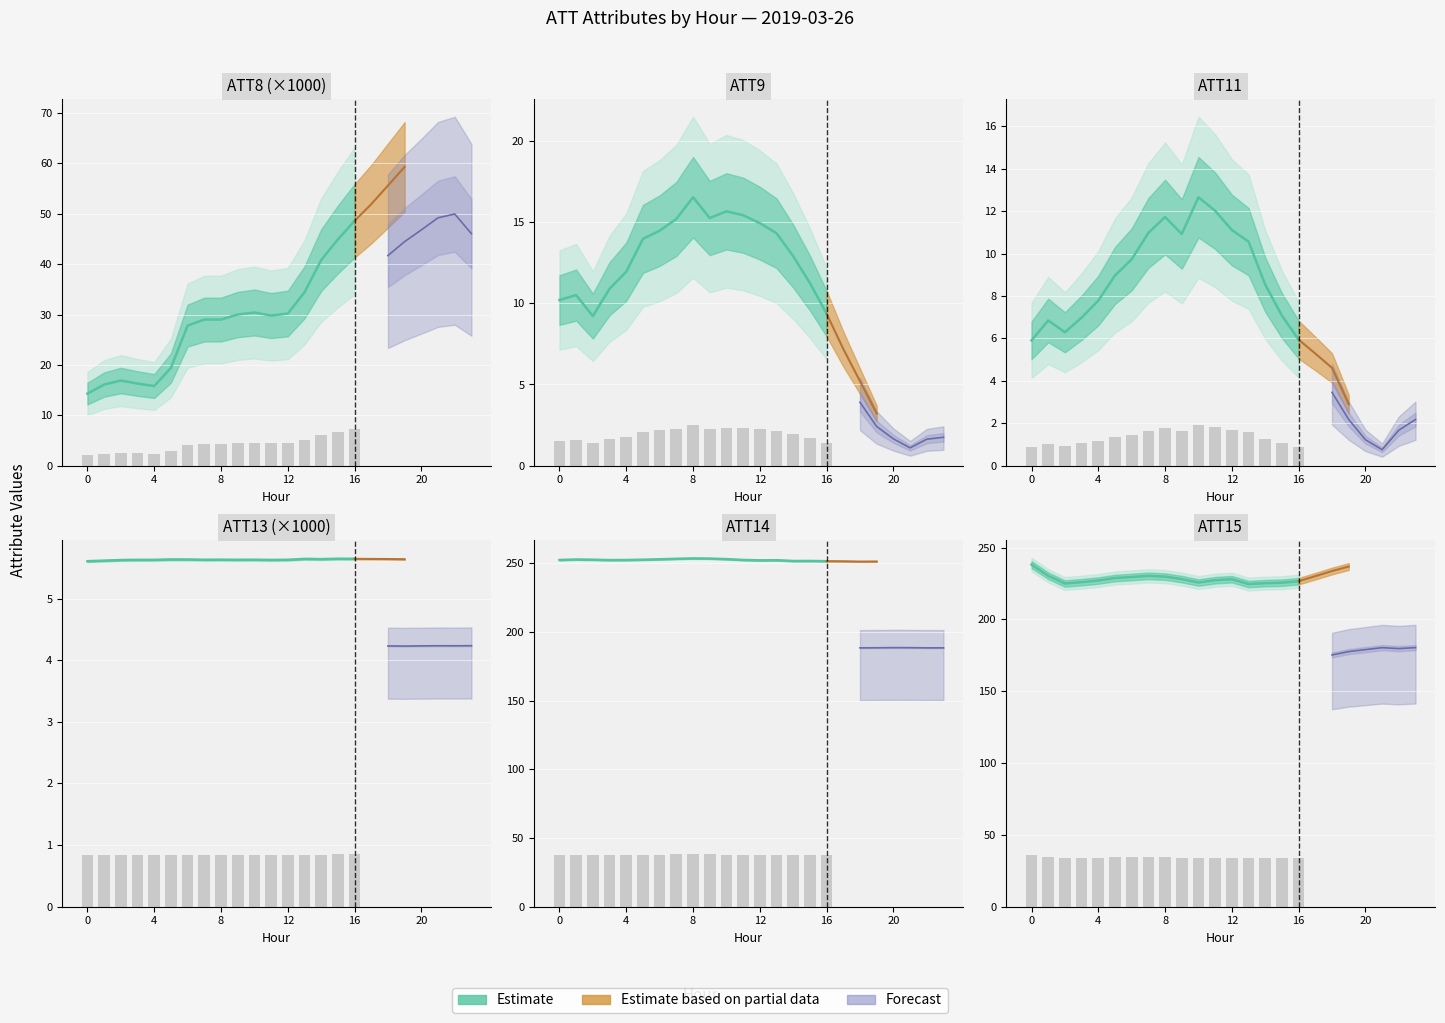

Reading right to left, extract all data points from this chart.

226.6	225.5	225.2	224.6	227.9	227.2	225.6	228.0	229.7	230.3	229.5	228.7	227.0	225.9	224.9	230.3	238.1